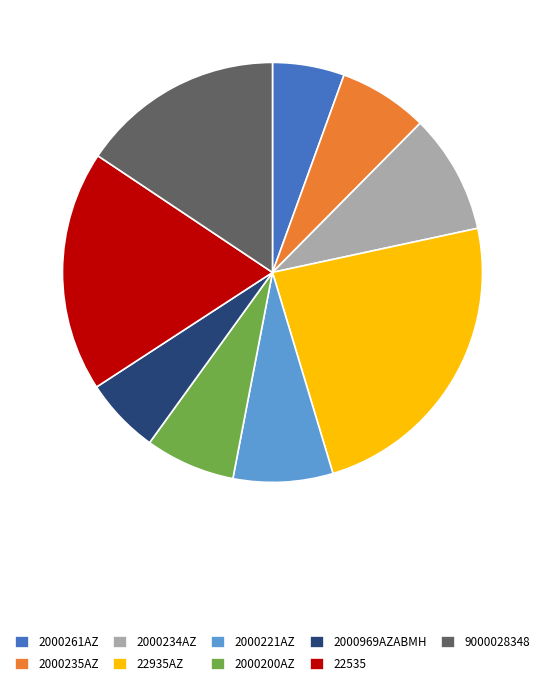

How many slices are in this pie chart?

9